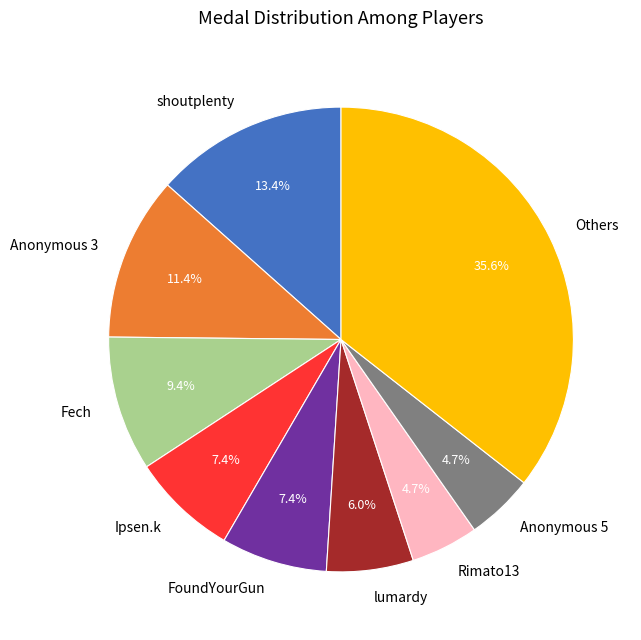

Between Anonymous 5 and Fech, which is larger?

Fech